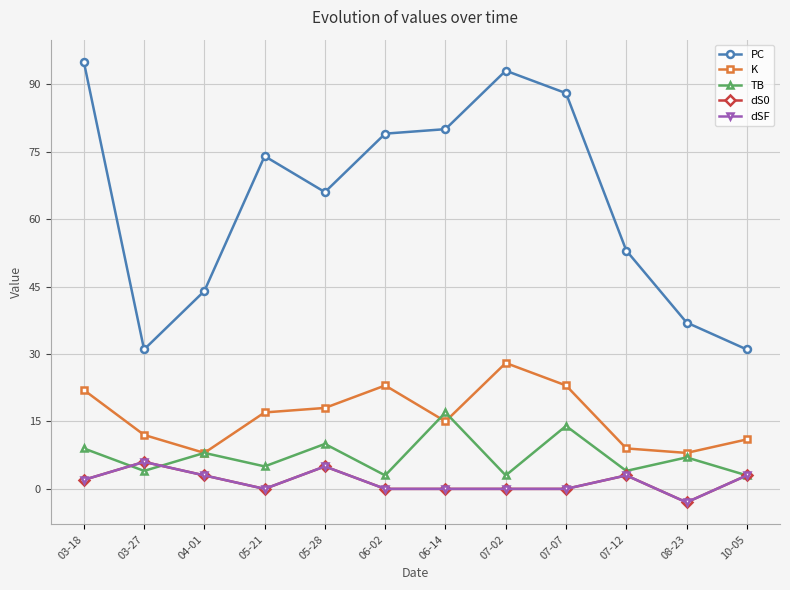

Does the chart have visible grid lines?

Yes